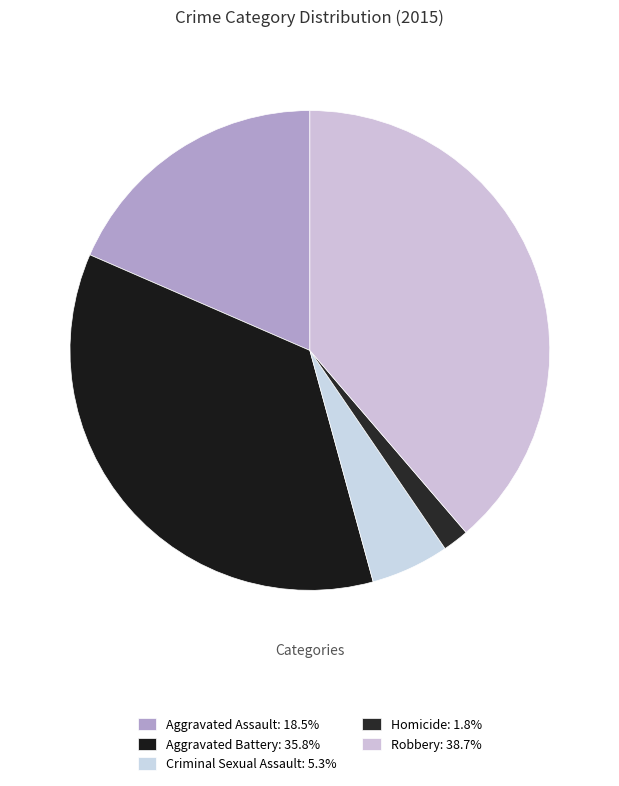

What percentage is the Robbery slice, to the nearest percent?

39%